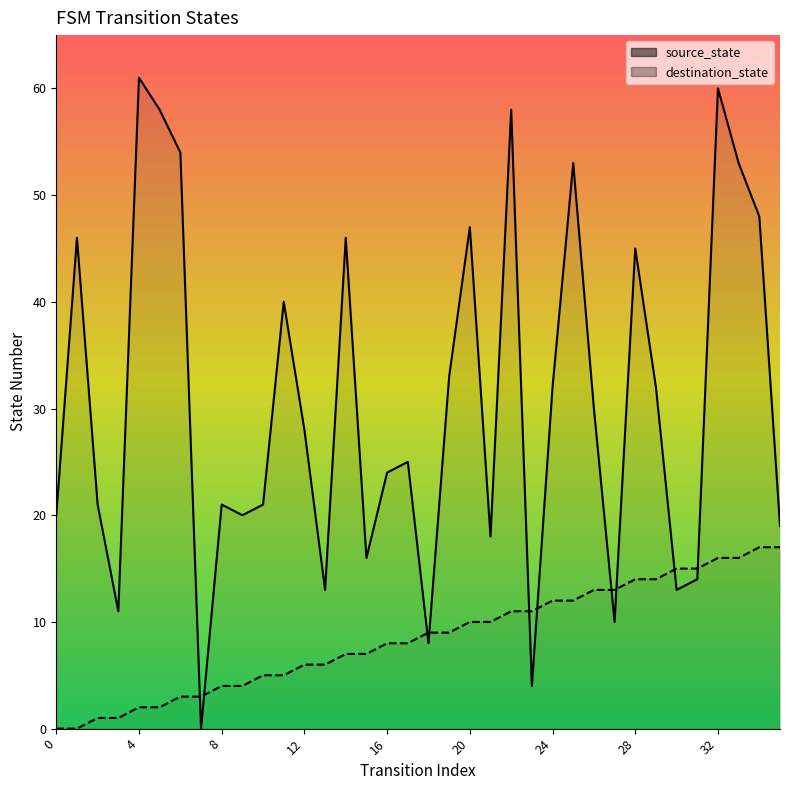

How many values in the source_state series are below 9?

18